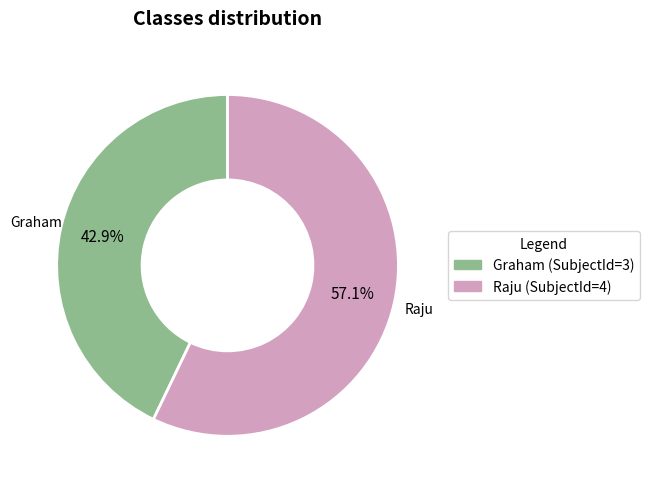

Which slice is the smallest?

Graham